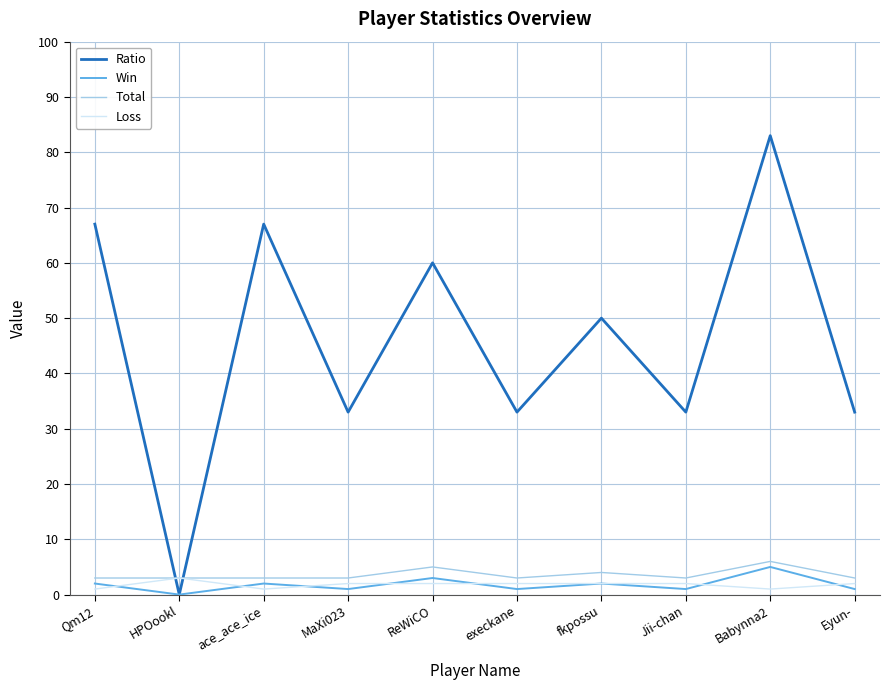

True or false: Ratio and Loss cross at least once.

True